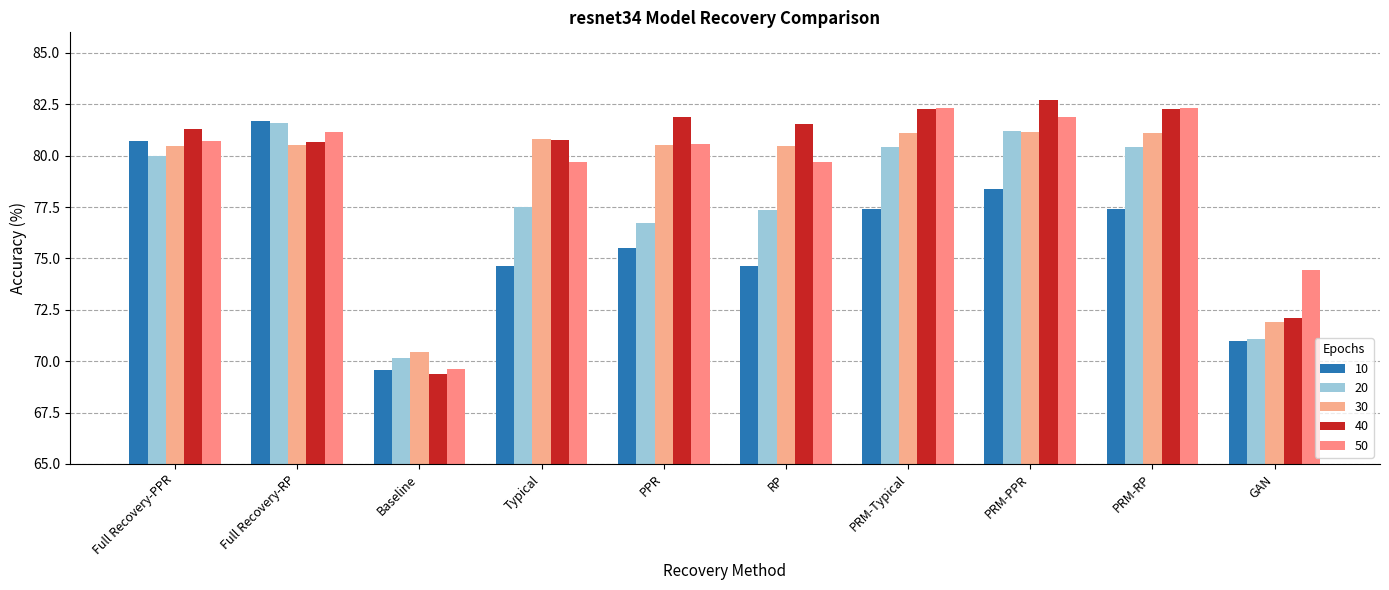

Does the chart contain any negative values?

No